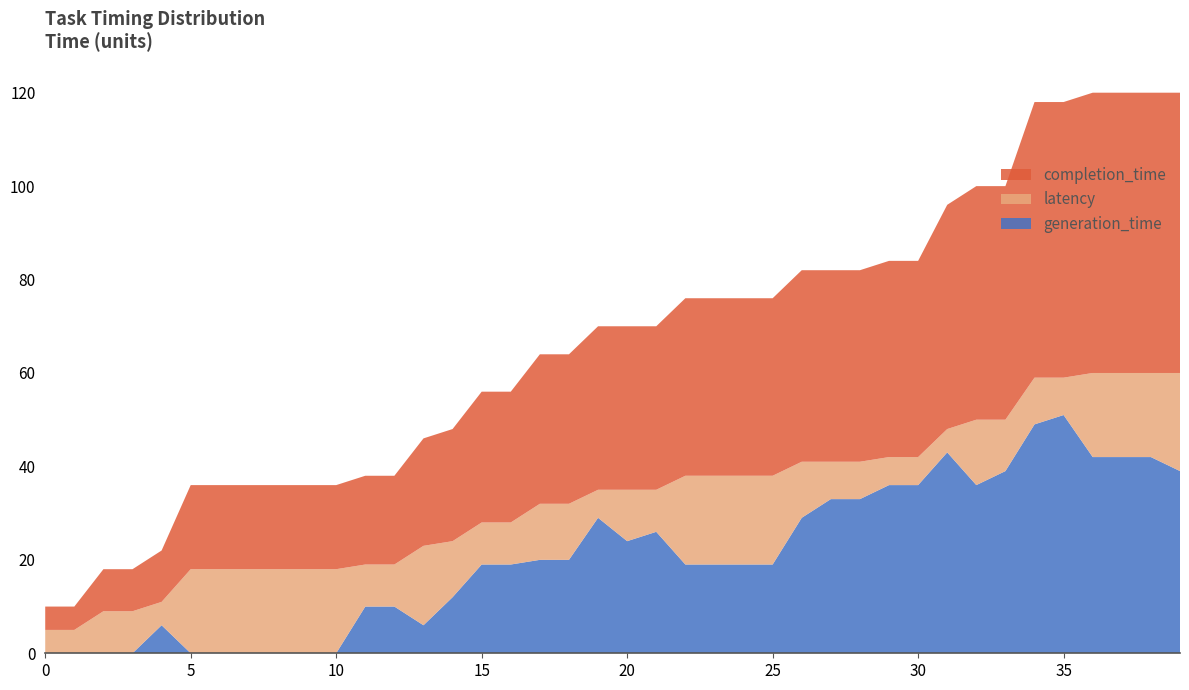

Reading right to left, extract all data points from this chart.

completion_time: 60	60	60	60	59	59	50	50	48	42	42	41	41	41	38	38	38	38	35	35	35	32	32	28	28	24	23	19	19	18	18	18	18	18	18	11	9	9	5	5
generation_time: 39	42	42	42	51	49	39	36	43	36	36	33	33	29	19	19	19	19	26	24	29	20	20	19	19	12	6	10	10	0	0	0	0	0	0	6	0	0	0	0
latency: 21	18	18	18	8	10	11	14	5	6	6	8	8	12	19	19	19	19	9	11	6	12	12	9	9	12	17	9	9	18	18	18	18	18	18	5	9	9	5	5